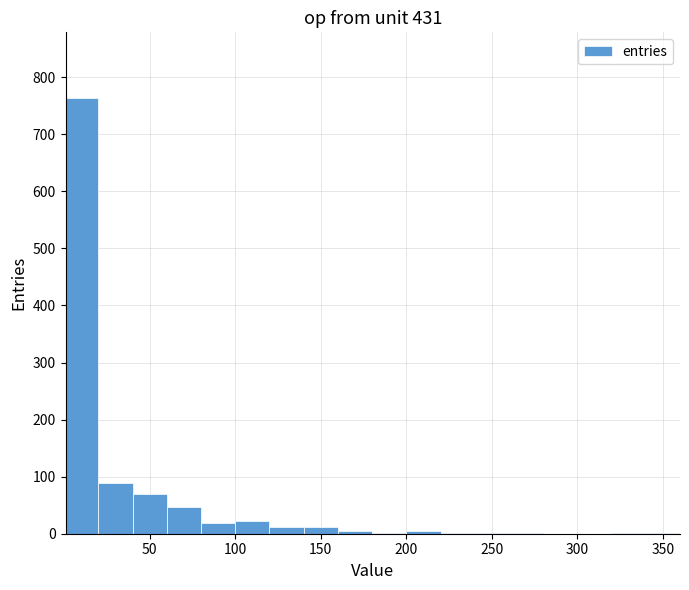

Around what value on the x-axis is the tallest bar? Give the approximate position of its centre, as read against the axis.

10